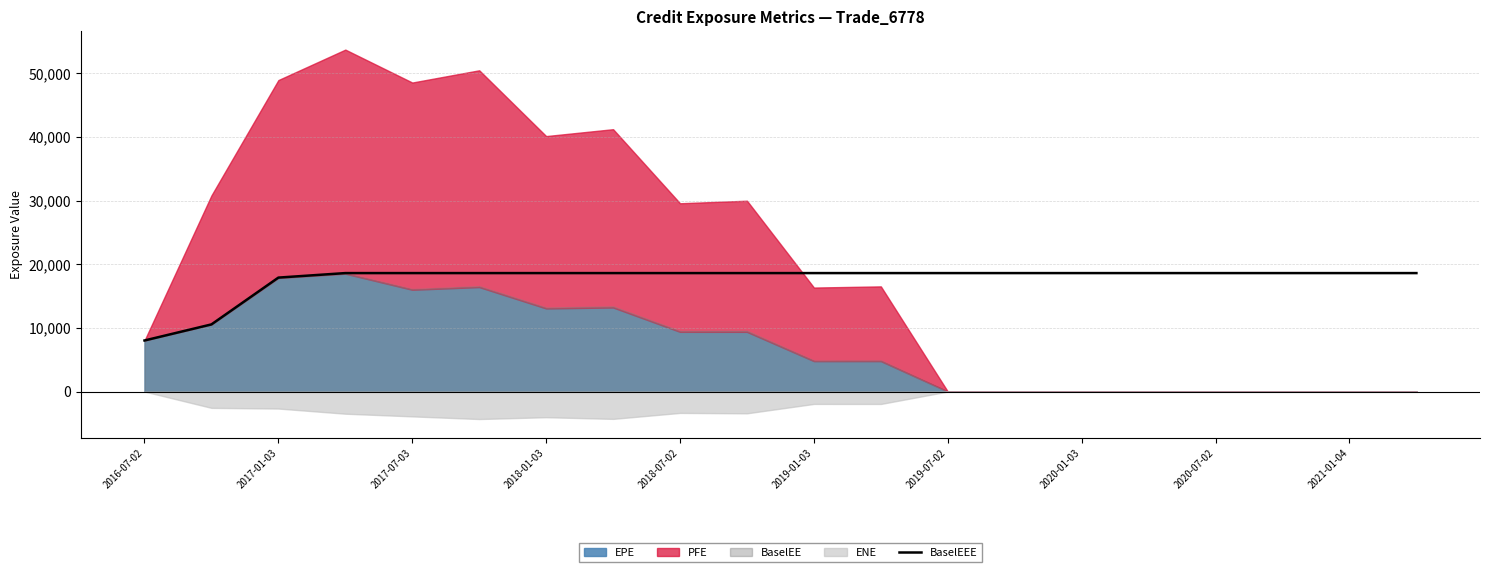

Which category has the lowest value in the BaselEEE series?

2016-07-02